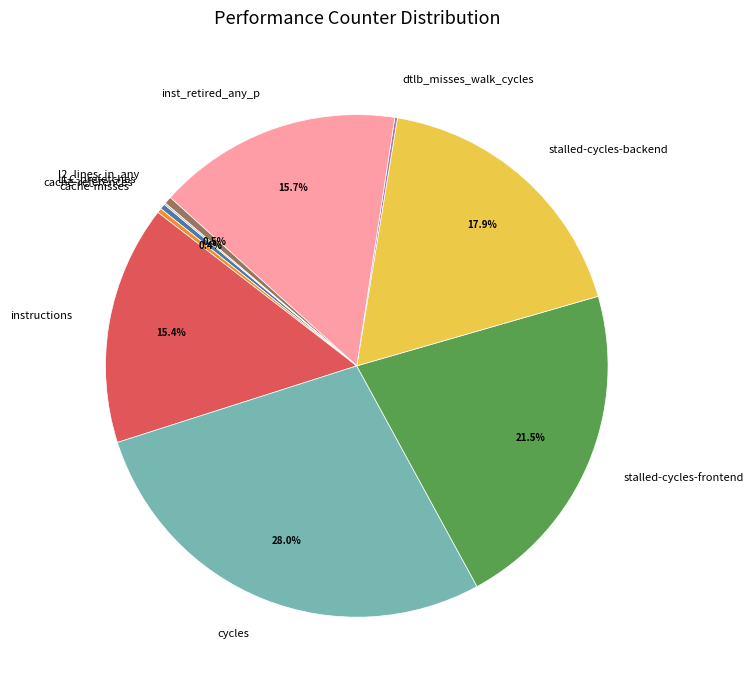

How much of the chart is everything except cycles?

72.0%